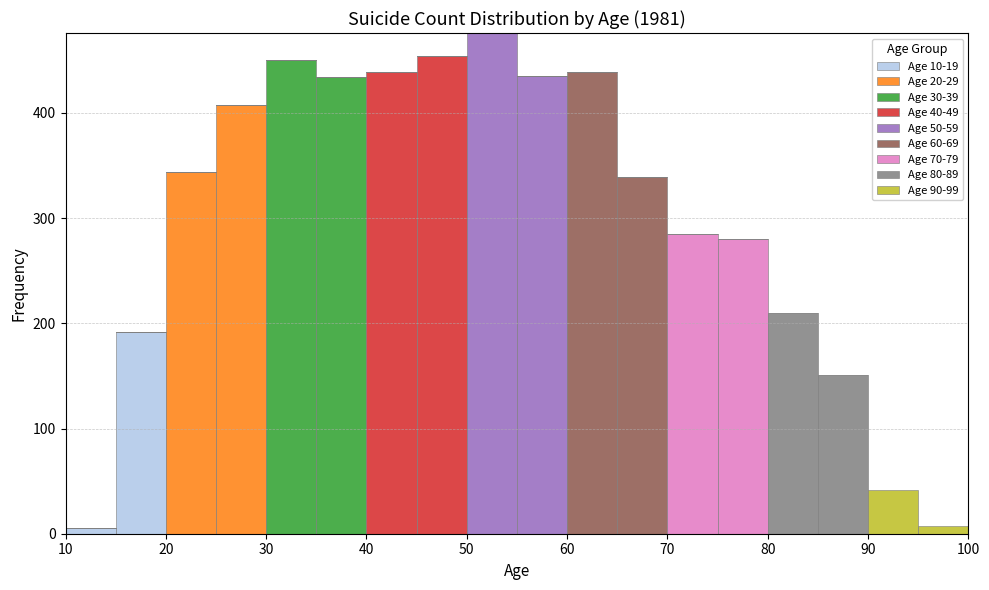

Reading left to right, transcribe this chart: for each stacked bar, give the range it covers on the x-axis and its total height. The values are not printed on the chart, so give them approximately, as read against the axis.

10 to 15: under 10
15 to 20: 190
20 to 25: 340
25 to 30: 410
30 to 35: 450
35 to 40: 430
40 to 45: 440
45 to 50: 450
50 to 55: 480
55 to 60: 440
60 to 65: 440
65 to 70: 340
70 to 75: 290
75 to 80: 280
80 to 85: 210
85 to 90: 150
90 to 95: 40
95 to 100: under 10